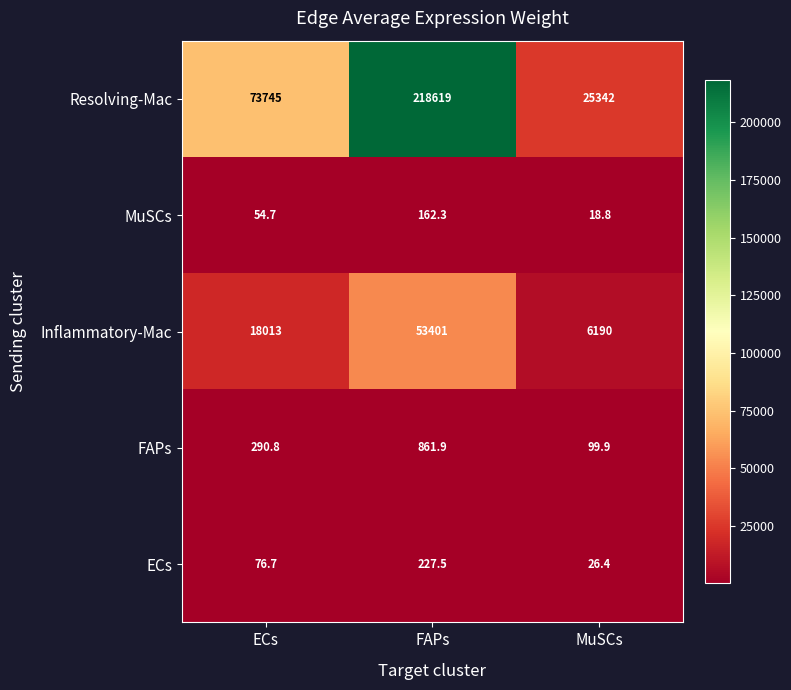

Reading left to right, extract all data points from this chart.

Resolving-Mac: ECs=73745.0	FAPs=218619.0	MuSCs=25342.0
MuSCs: ECs=54.7	FAPs=162.3	MuSCs=18.8
Inflammatory-Mac: ECs=18013.0	FAPs=53401.0	MuSCs=6190.0
FAPs: ECs=290.8	FAPs=861.9	MuSCs=99.9
ECs: ECs=76.7	FAPs=227.5	MuSCs=26.4